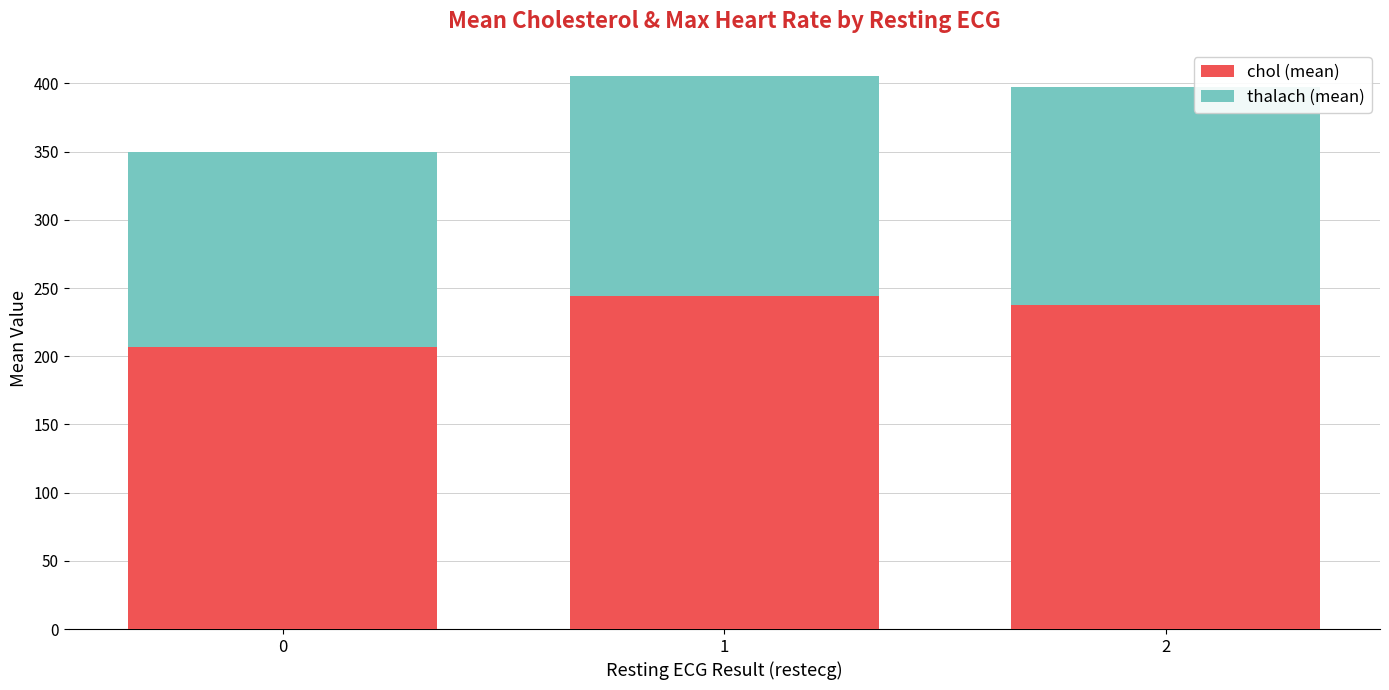

Read the chol (mean) value at 1.

244.4